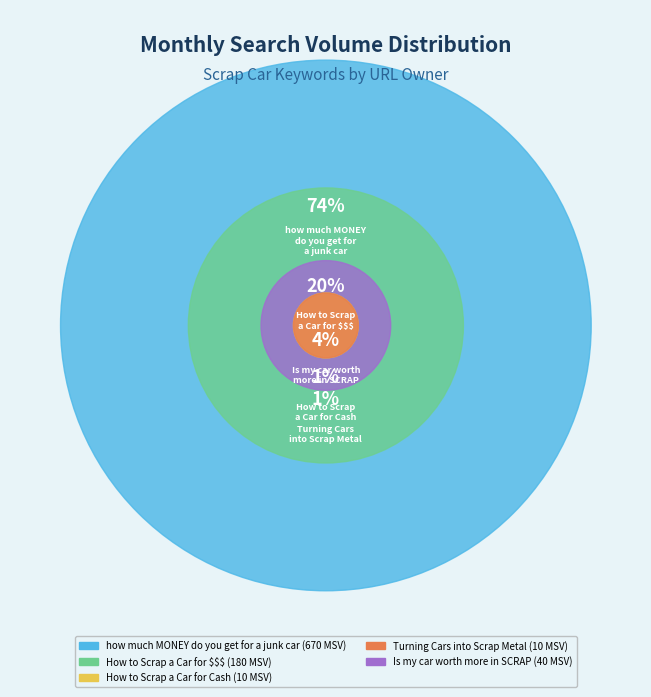

To the nearest percent, what portion does Is my car worth more in SCRAP METAL (YouTube) represent?

4%